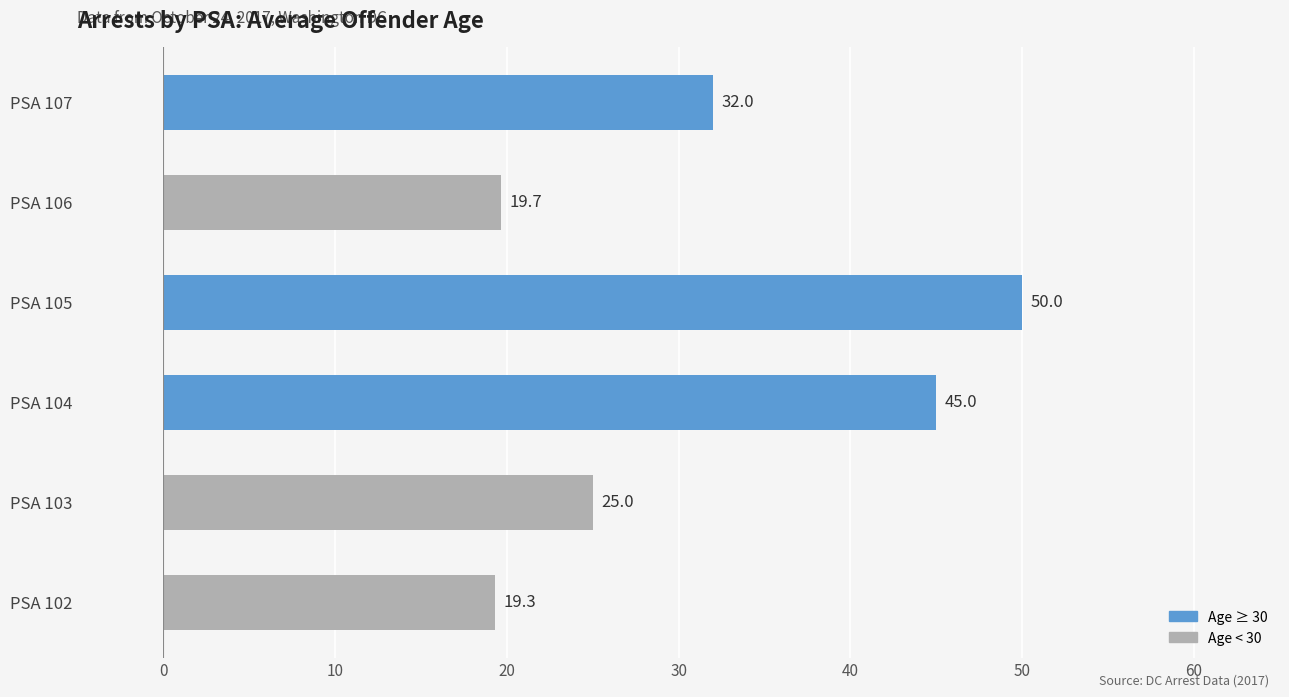

What is the sum of all values?

191.0